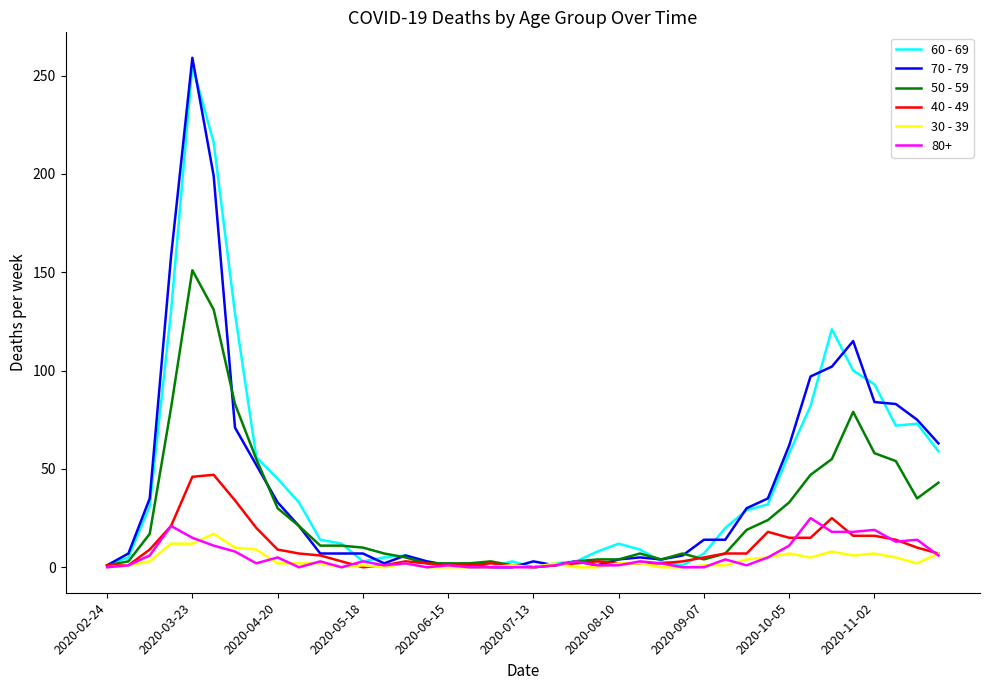

Which series has the largest range (max minus min)?

70 - 79